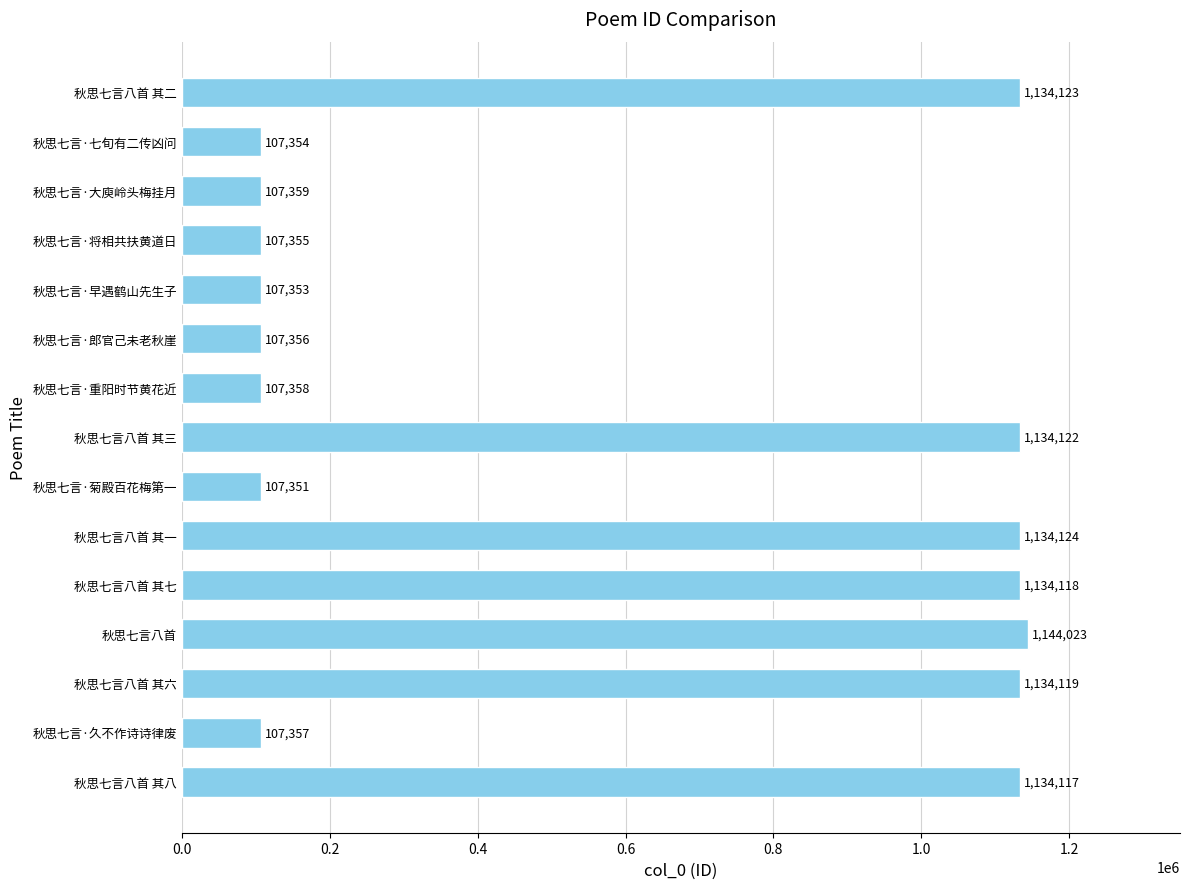

Reading bottom to top, list all the values displayed in this chart.

1134117	107357	1134119	1144023	1134118	1134124	107351	1134122	107358	107356	107353	107355	107359	107354	1134123